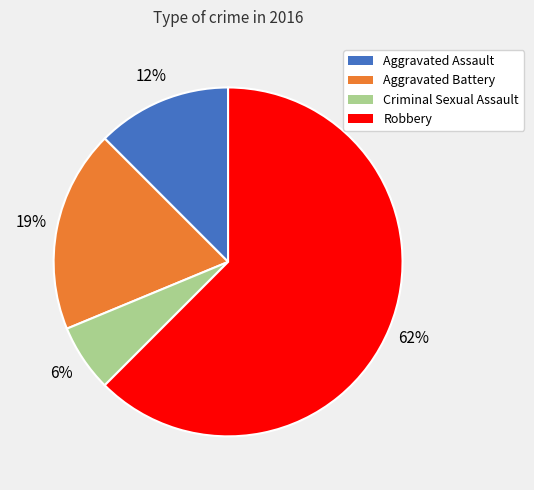

What is the majority slice?

Robbery